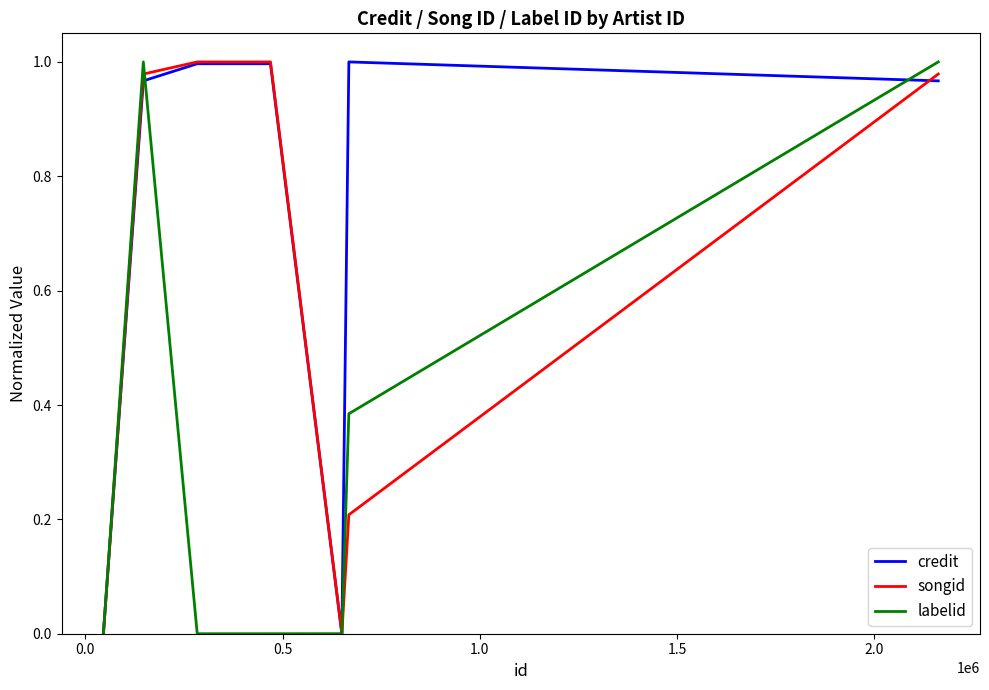

True or false: labelid has more than 1 points higher than both neighbors.

False